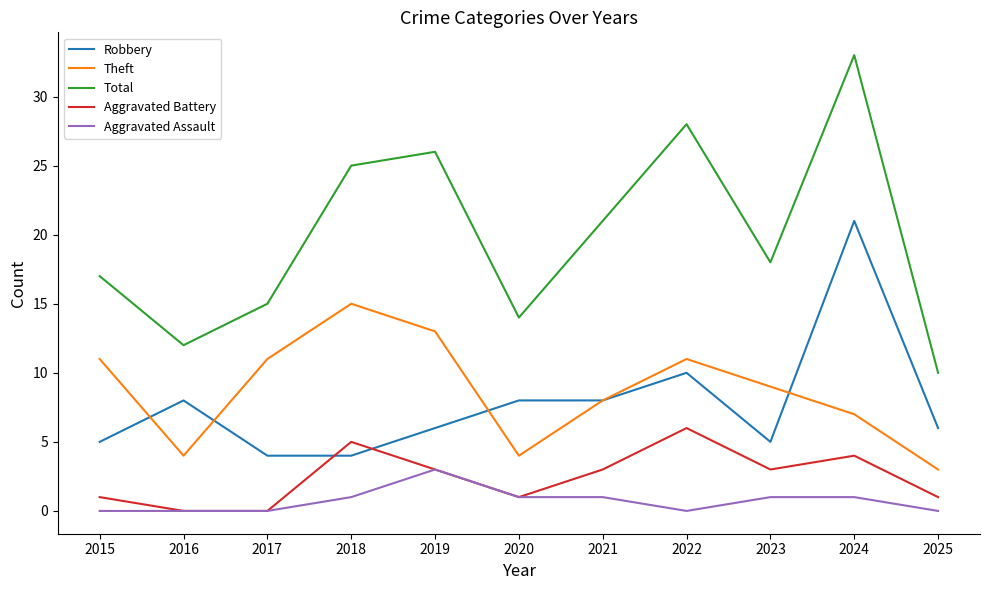

How many lines are shown in the chart?

5